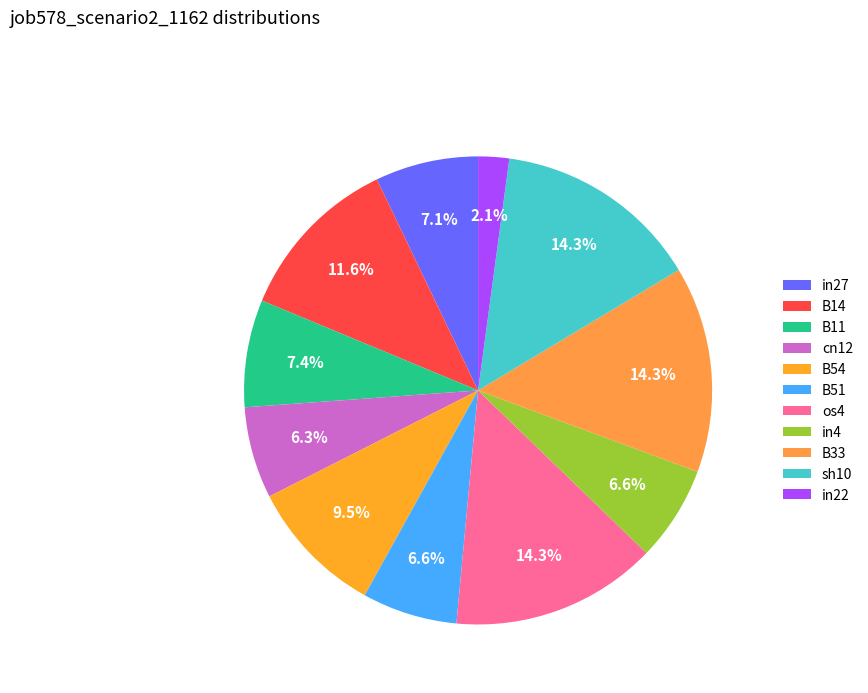

The os4 slice represents 14% of the pie. True or false?

True